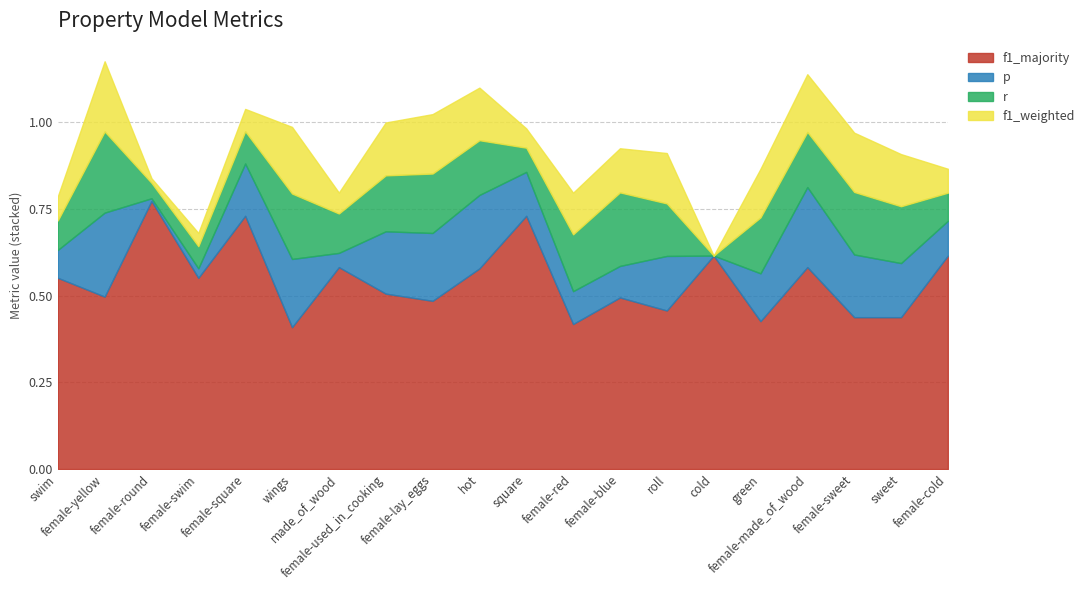

What are all the series names shown in the legend?

f1_majority, p, r, f1_weighted